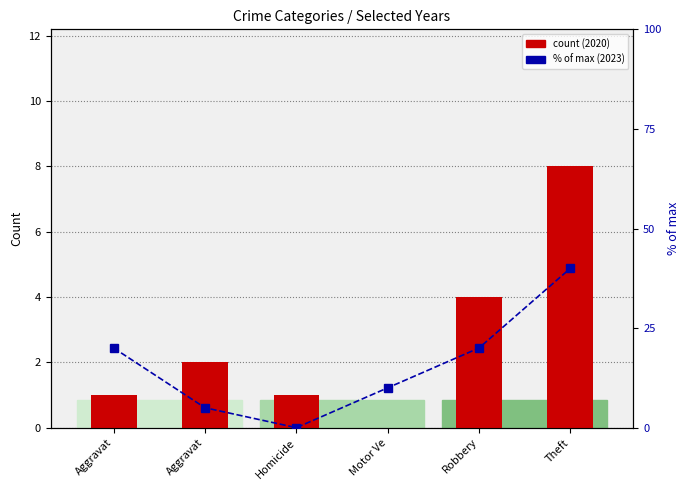

Which label corresponds to the smallest value in the chart?

Homicide